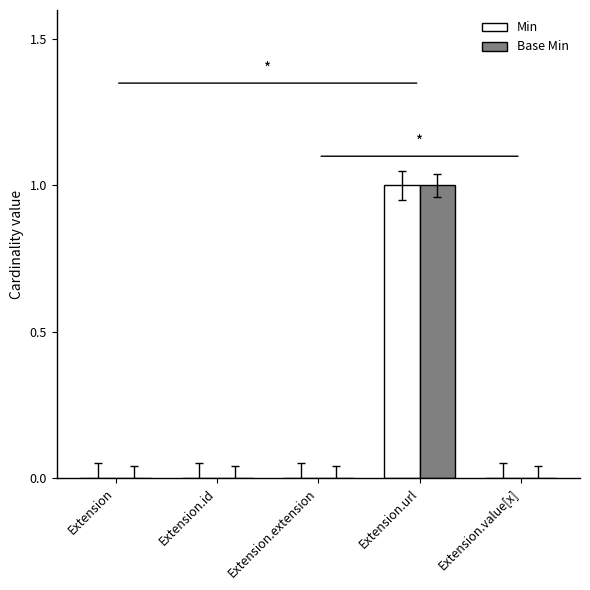

How many groups of bars are there?

5